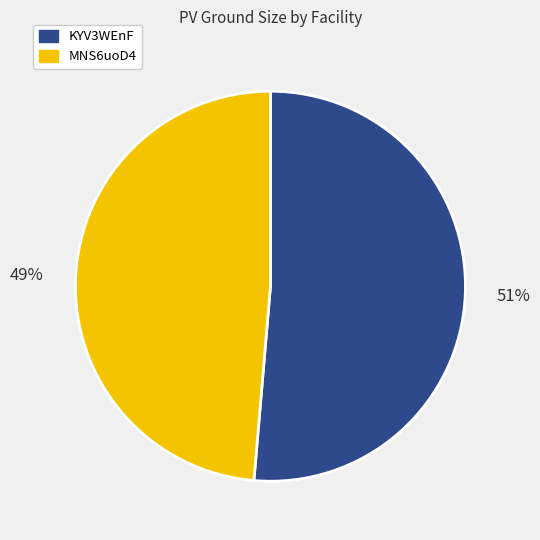

Do KYV3WEnF and MNS6uoD4 together represent more than half of the pie?

Yes